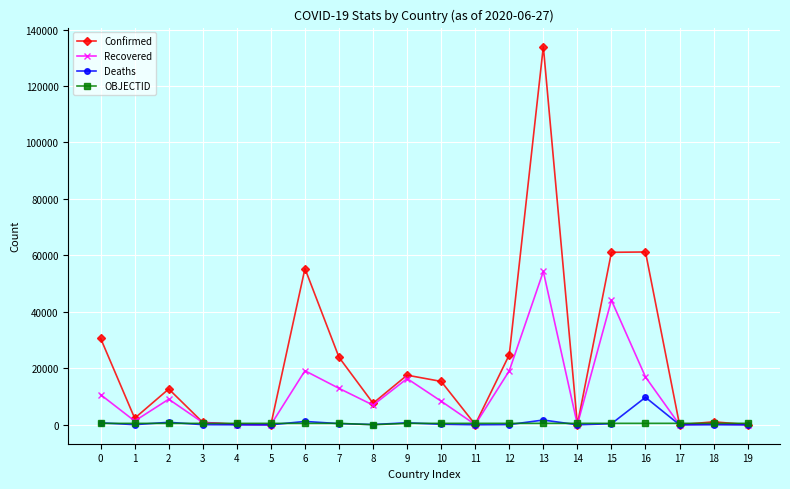

What is the highest value of the Deaths series?

9732